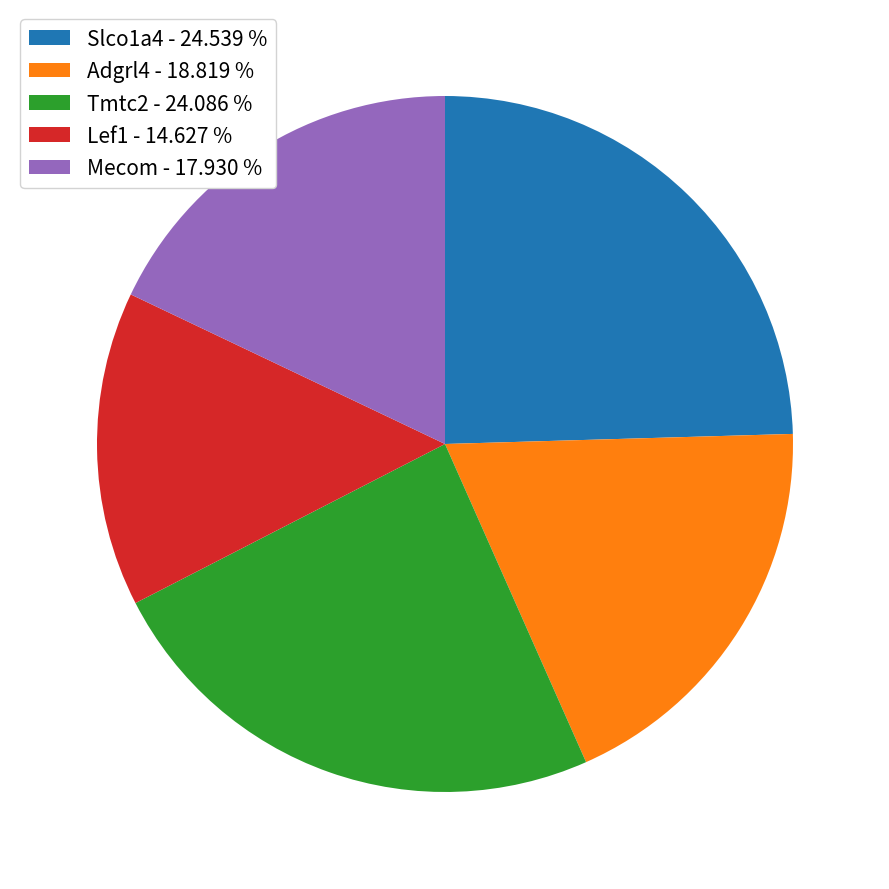

Between Tmtc2 and Lef1, which is larger?

Tmtc2